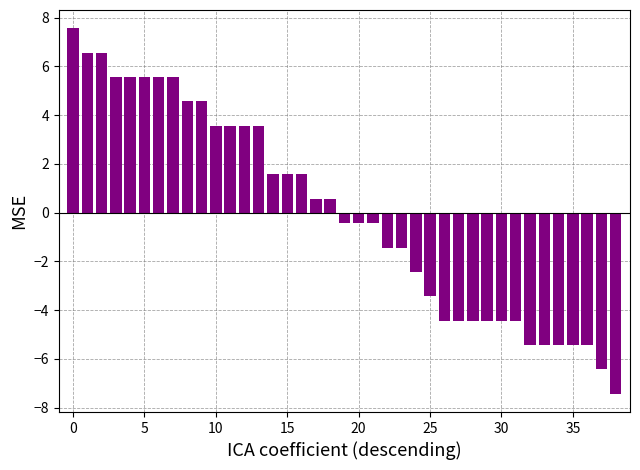

What is the minimum value shown in the chart?

-7.4